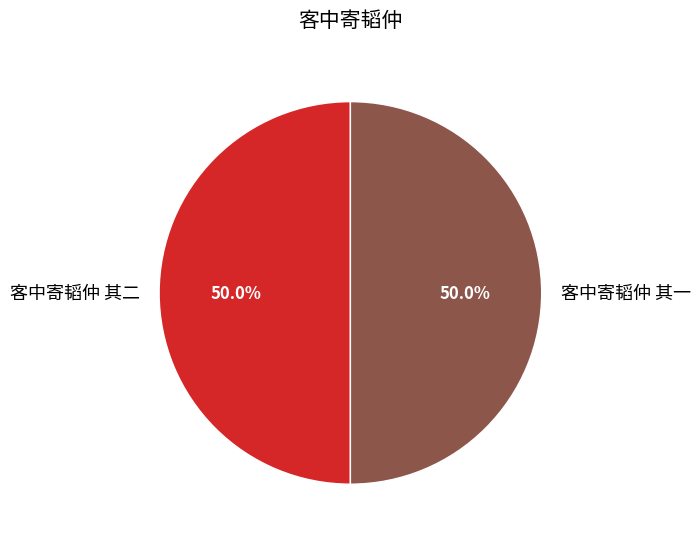

Approximately how many times larger is the value at 客中寄韬仲 其一 compared to 客中寄韬仲 其二?

1.0